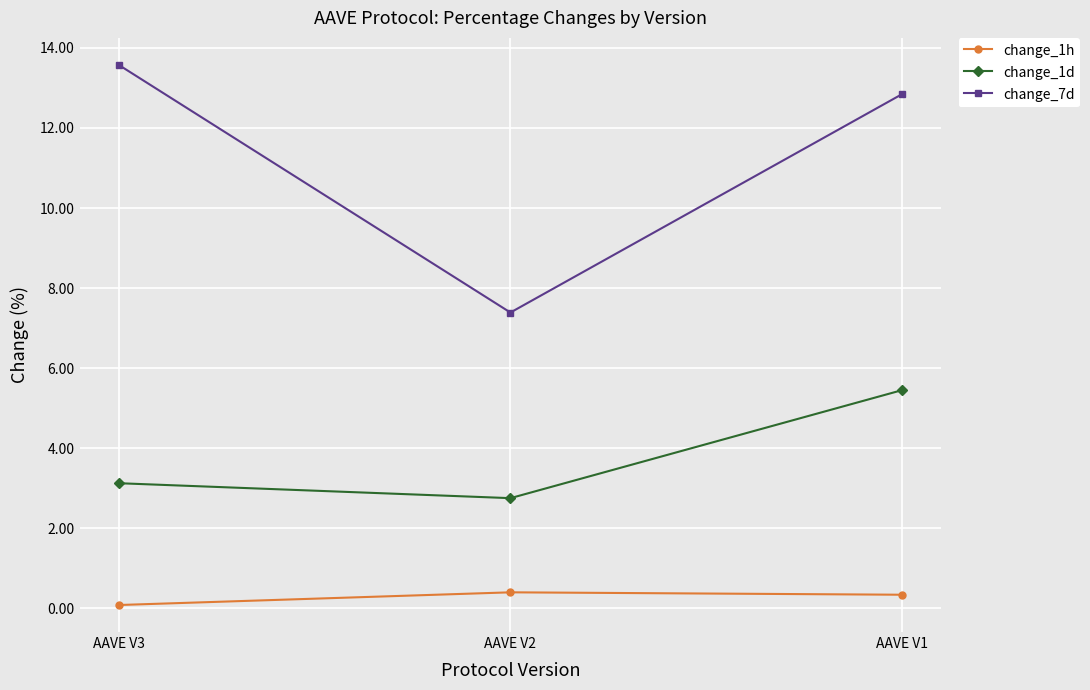

How many values in the change_1d series are below 3?

1